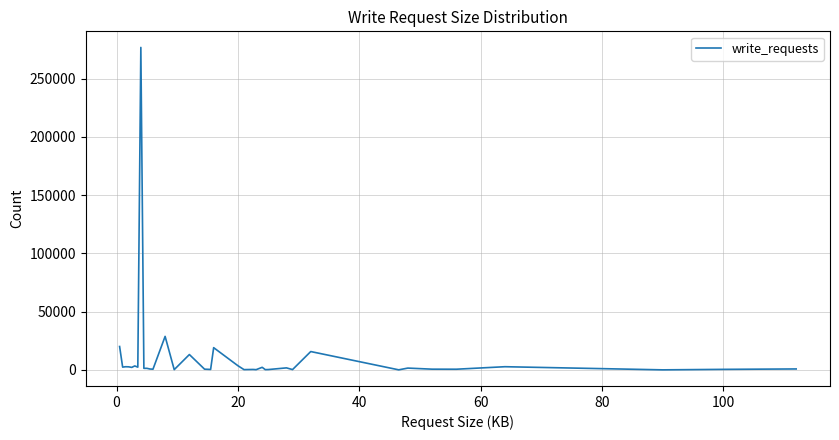

What is the greatest value displayed?

276704